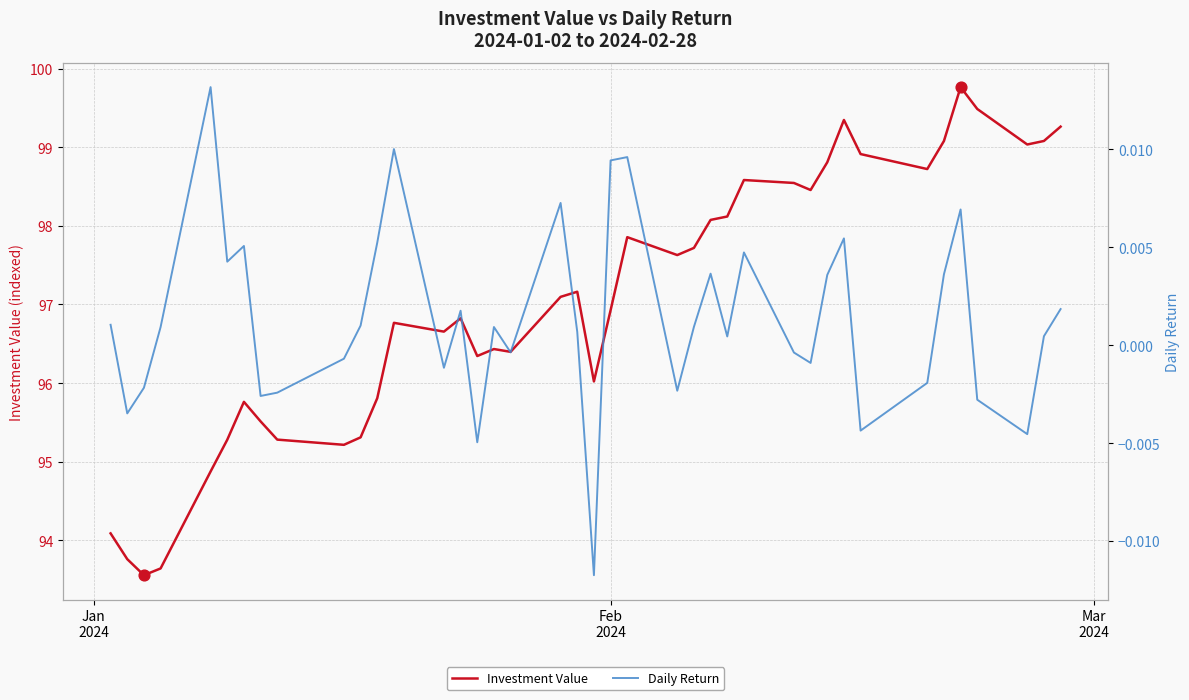

At how many categories does at least one series exceed 49?

40